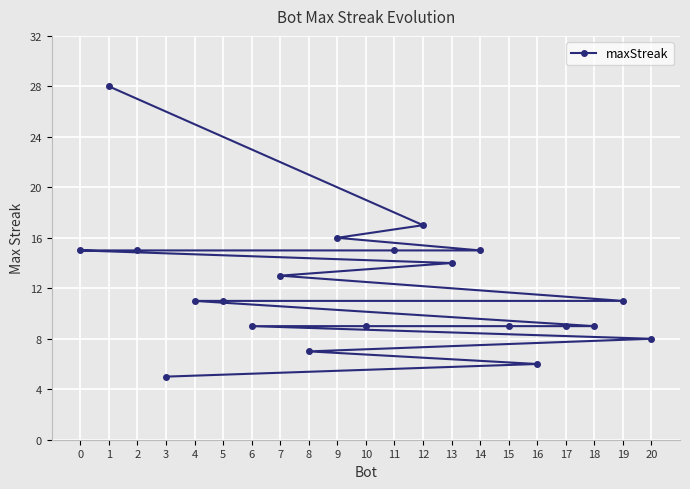

Between 15 and 16, which is larger?

15